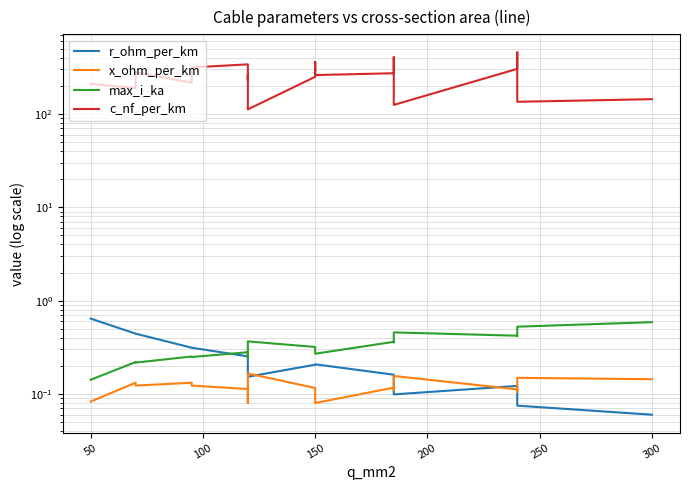

What is the average value of the x_ohm_per_km series?

0.1